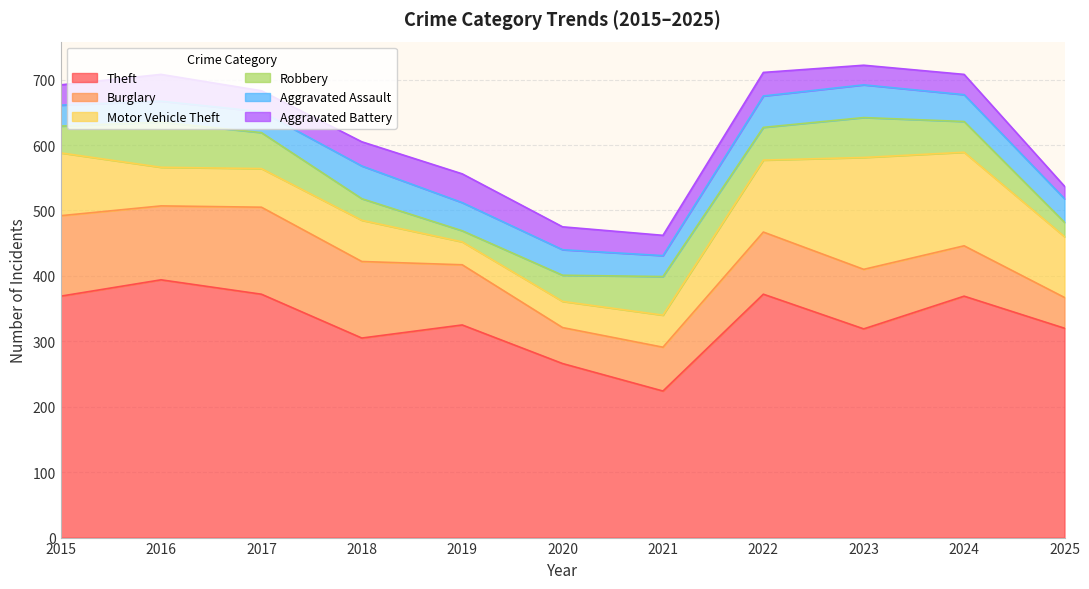

At which category does the chart reach its minimum across all series?

2019